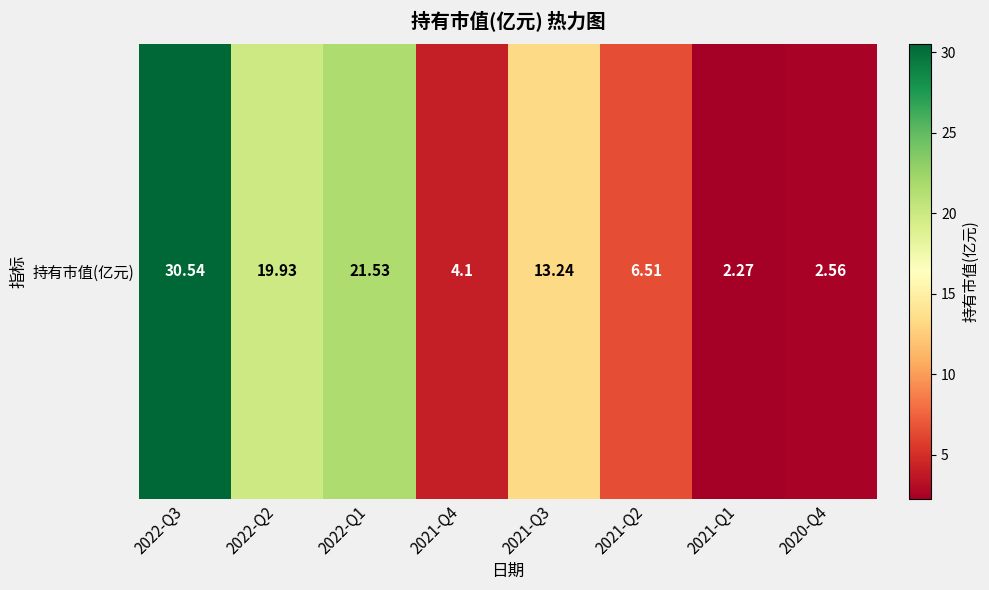

What is the difference between the values at 2021-Q4 and 2022-Q2?

15.8